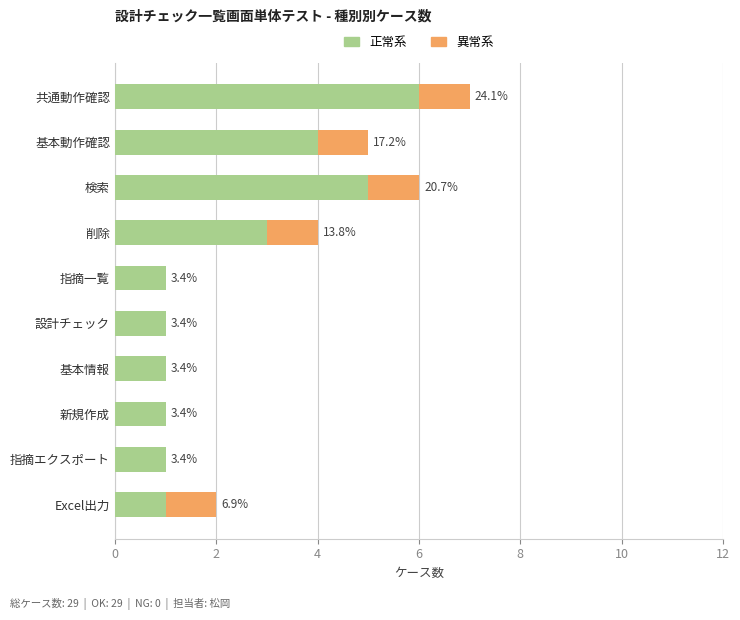

List the series in order of their overall mean, highest first.

正常系, 異常系